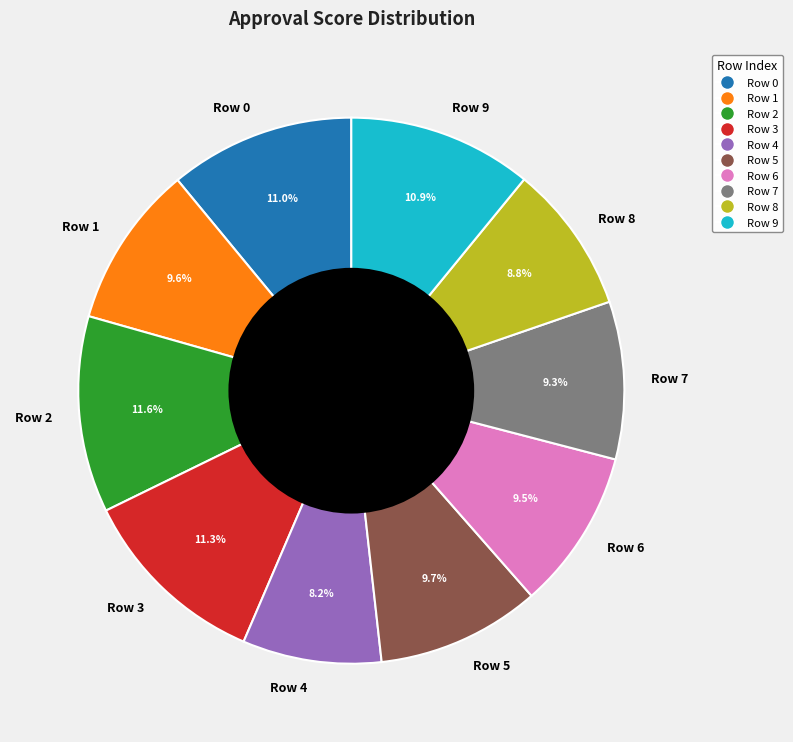

Does any single category account for the majority?

No